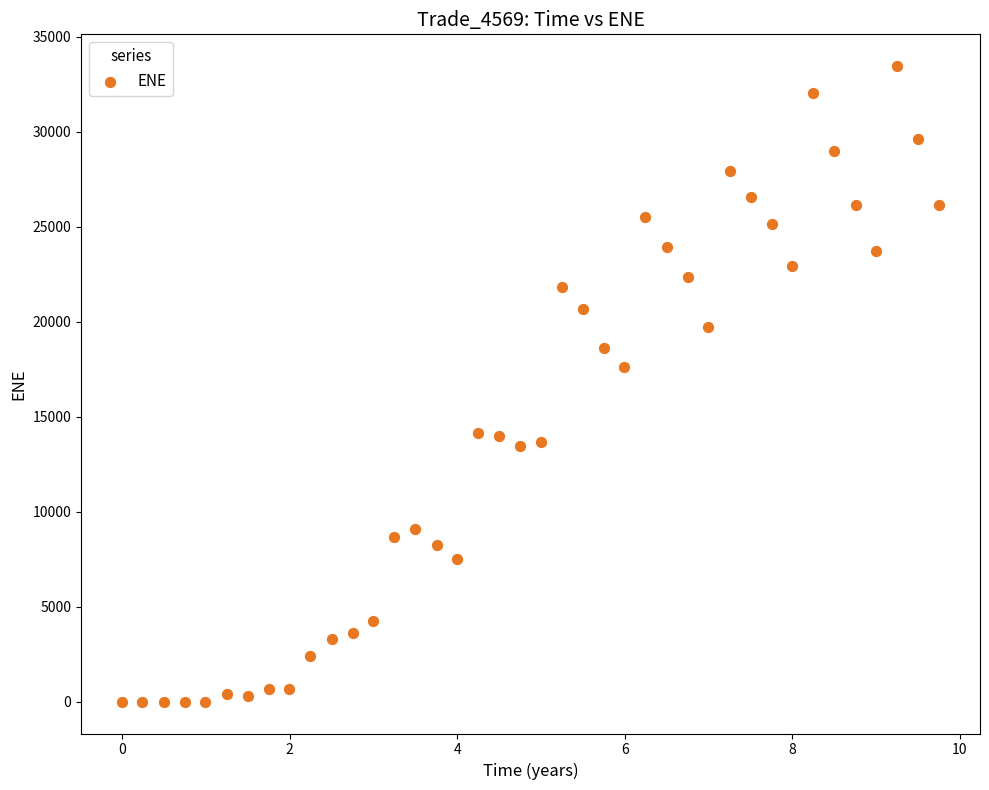

What is the range of X values (max minus min)?

9.8